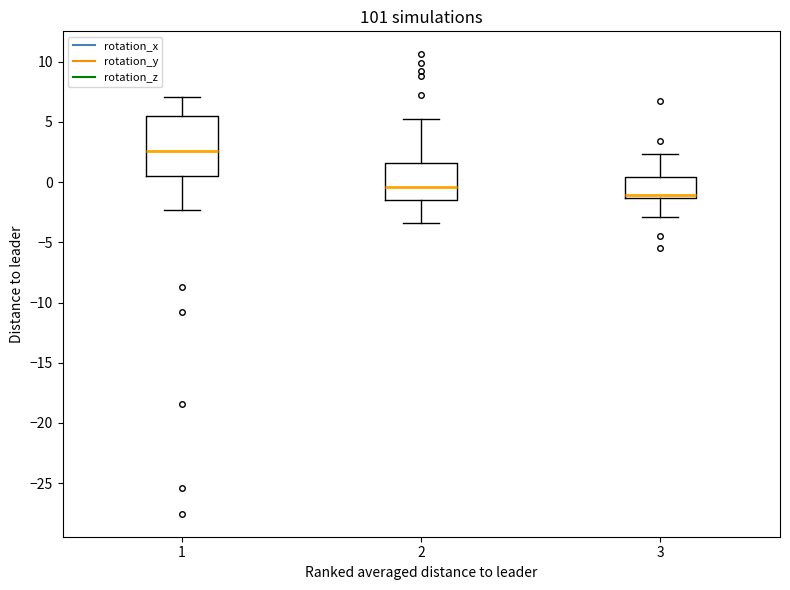

Reading left to right, transcribe this box plot: for each box, give where its median line is, the range the box spans, and where its two whiskers end, as read against the y-axis. The values are not printed on the chart, so give them approximately, as read against the axis.

1: median 2.5, box 0.5 to 5.5, whiskers -2.5 to 7.0
2: median -0.5, box -1.5 to 1.5, whiskers -3.5 to 5.0
3: median -1.0, box -1.5 to 0.5, whiskers -3.0 to 2.5